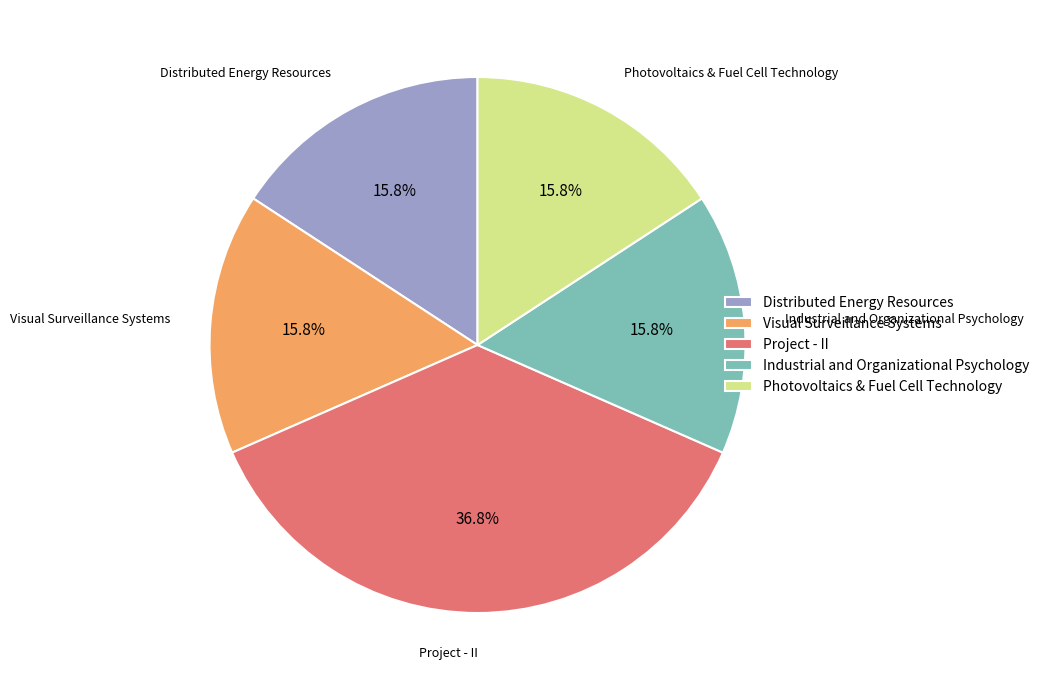

Is there a majority slice in this chart?

No